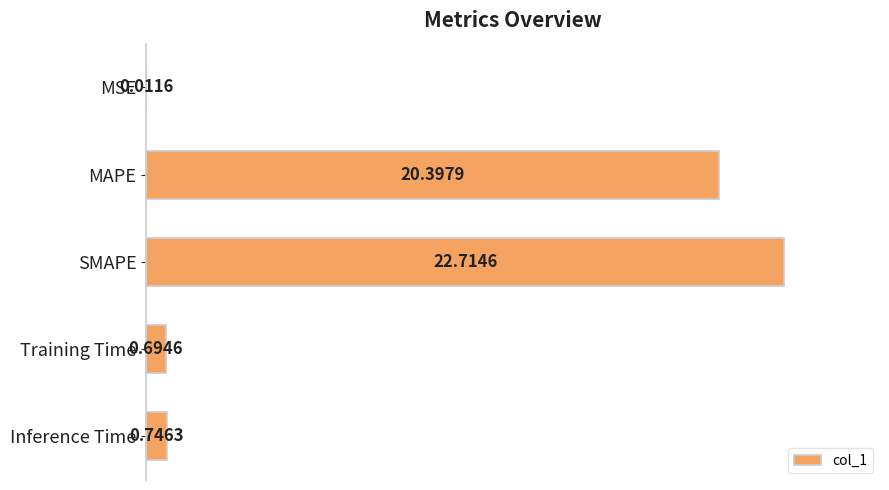

What is the sum of all values?

44.6